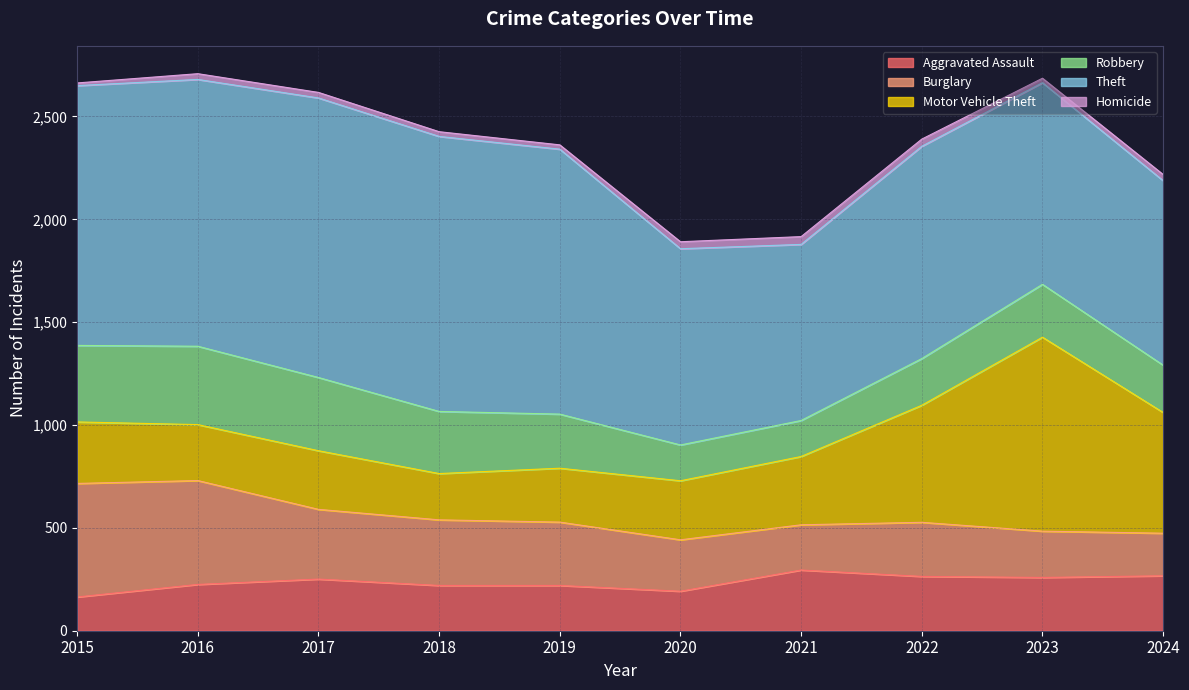

Where is Homicide nearest to the value 25?

2017